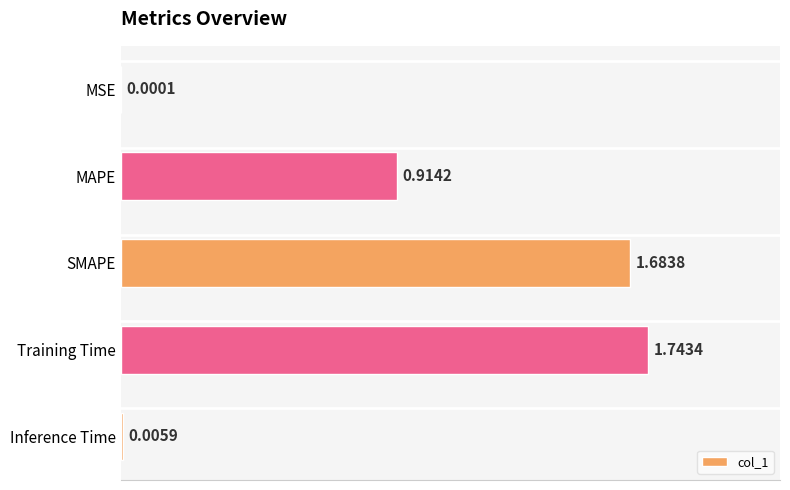

What is the sum of all values?

4.3